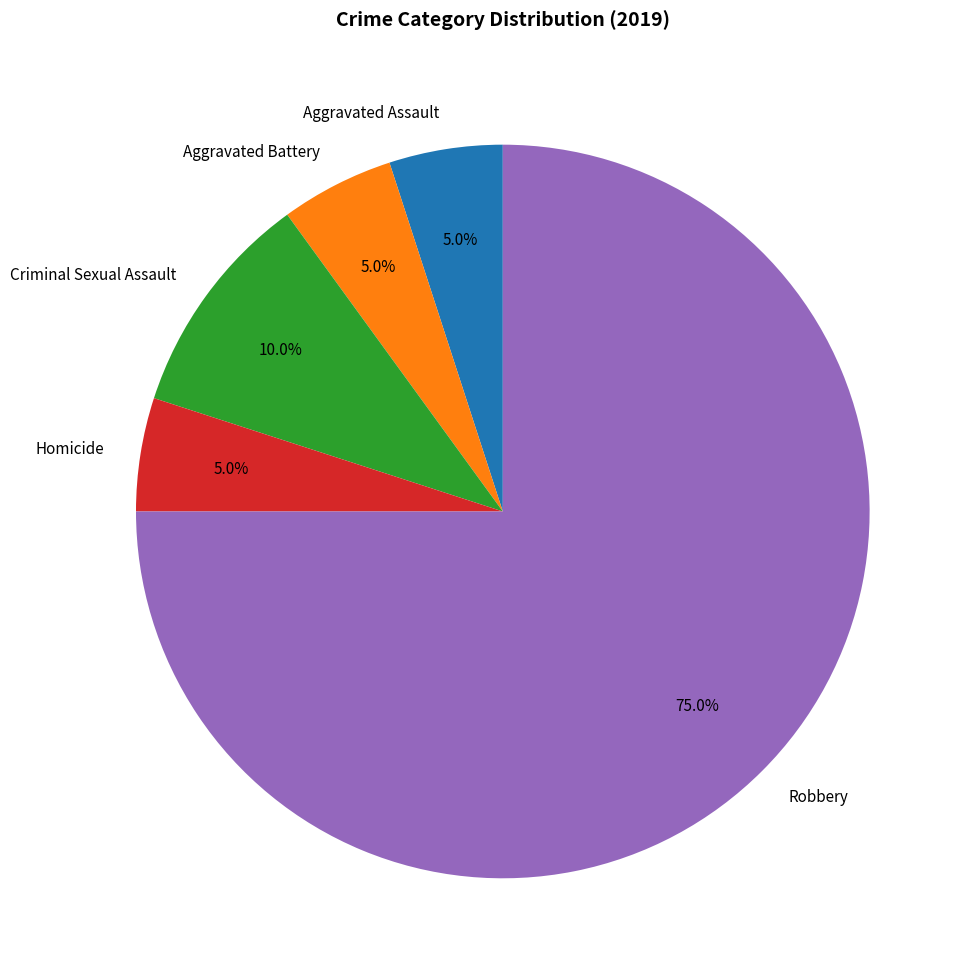

Approximately how many times larger is the value at Aggravated Battery compared to Criminal Sexual Assault?

0.5